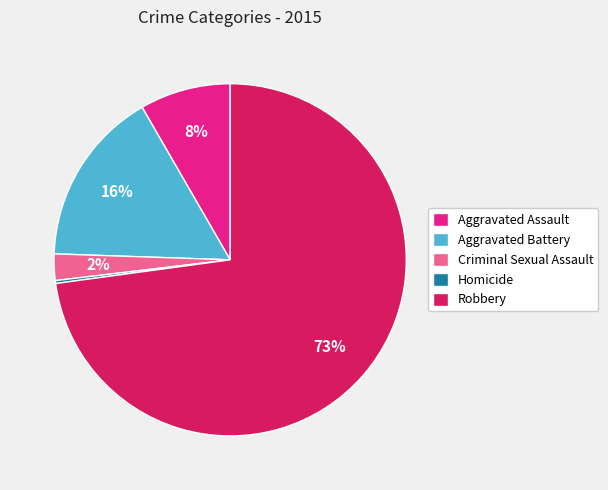

To the nearest percent, what portion does Criminal Sexual Assault represent?

2%